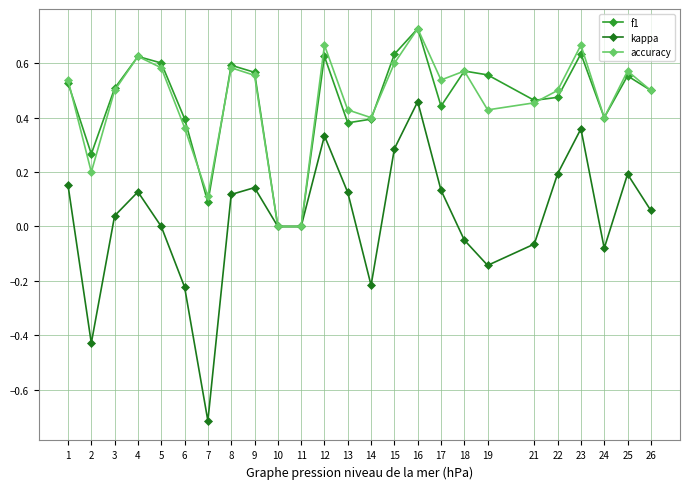

True or false: kappa has more than 0 points higher than both neighbors.

True